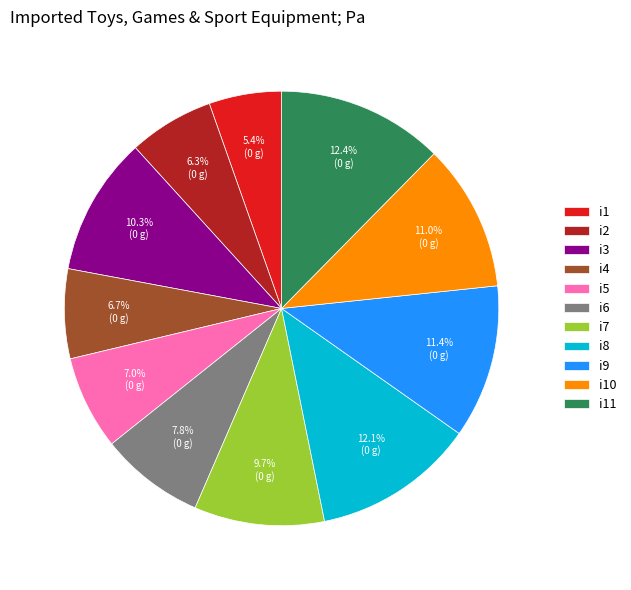

True or false: i11 accounts for 12% of the total.

True